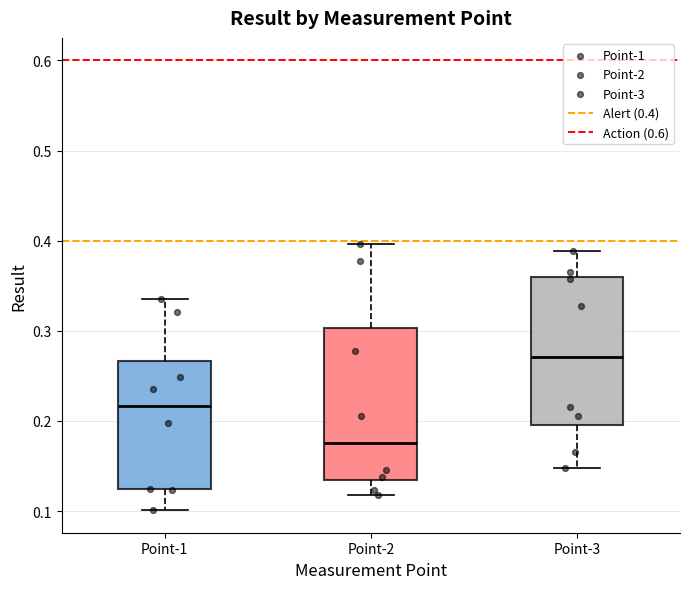

Reading left to right, transcribe this box plot: for each box, give where its median line is, the range the box spans, and where its two whiskers end, as read against the y-axis. The values are not printed on the chart, so give them approximately, as read against the axis.

Point-1: median 0.22, box 0.12 to 0.27, whiskers 0.10 to 0.34
Point-2: median 0.18, box 0.13 to 0.30, whiskers 0.12 to 0.40
Point-3: median 0.27, box 0.20 to 0.36, whiskers 0.15 to 0.39